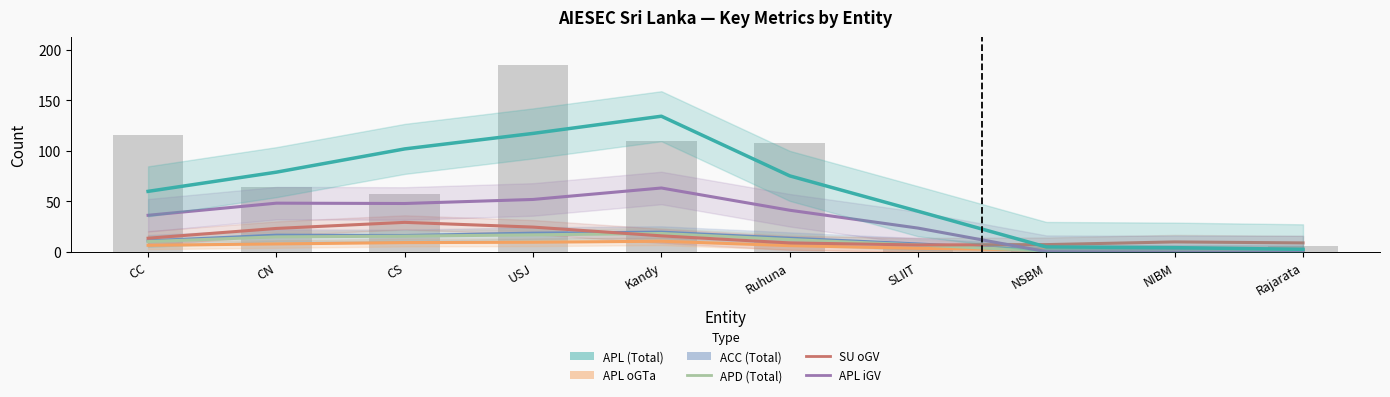

The value of ACC (Total) at CN is 16.7. True or false?

True